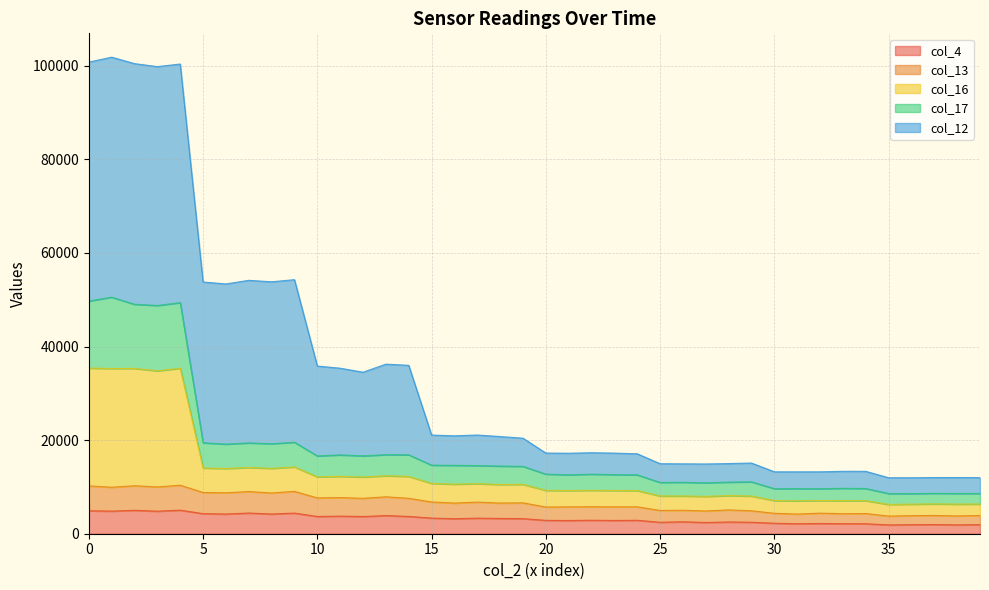

True or false: col_17 and col_12 intersect in this chart.

False